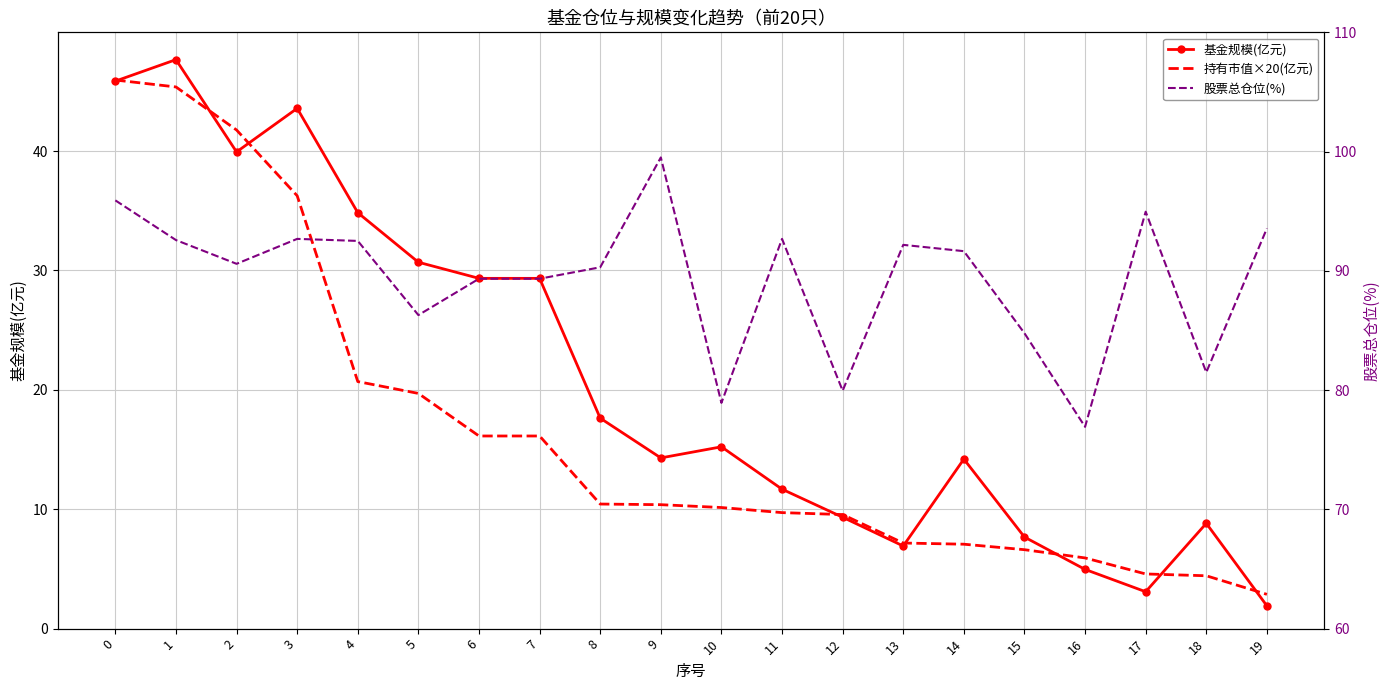

What is the sum of all 股票总仓位(%) values?

1786.1